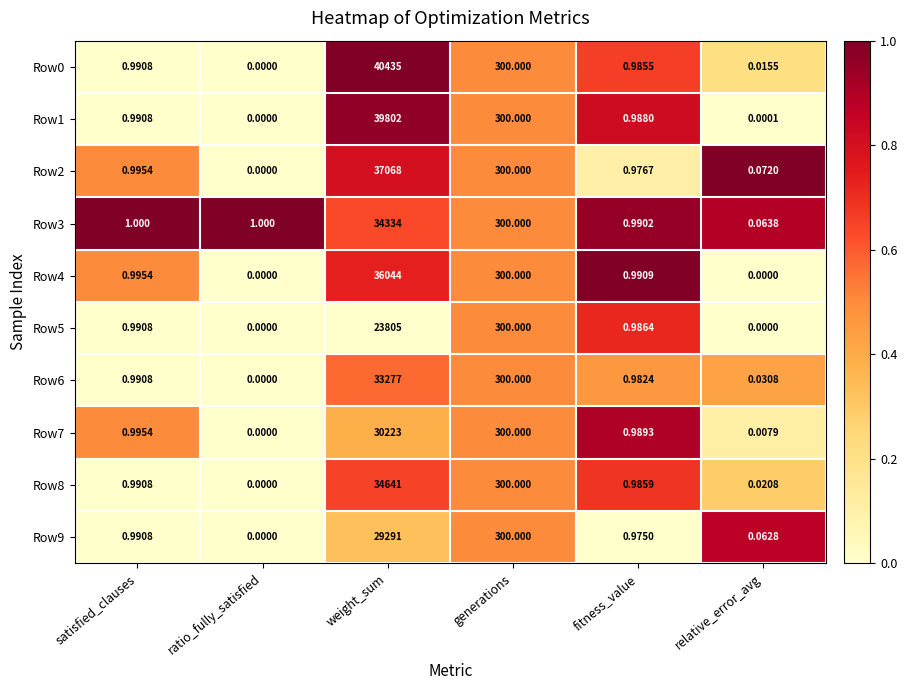

Rank the categories by Row9 value from lowest to highest.

ratio_fully_satisfied, relative_error_avg, fitness_value, satisfied_clauses, generations, weight_sum